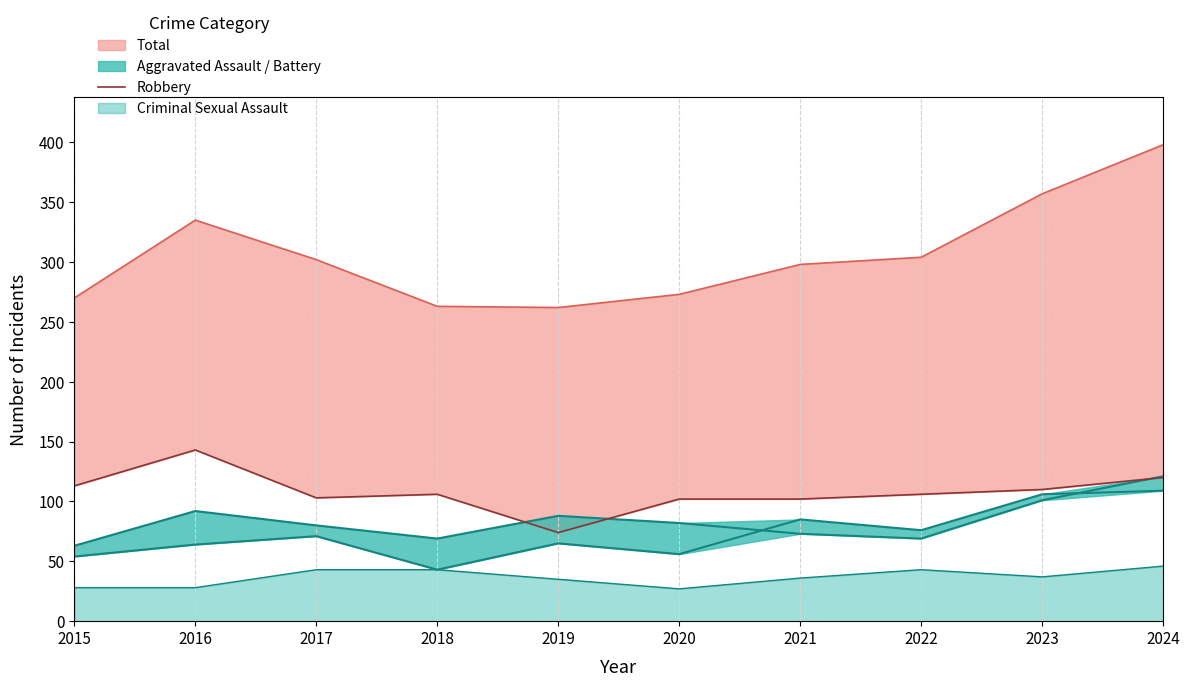

At which label is the value closest to 108?

2018